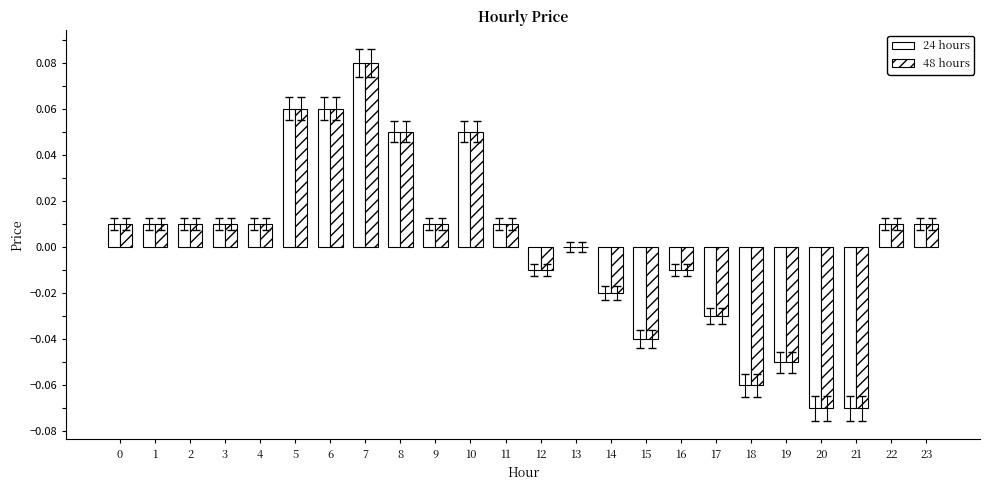

Which category has the highest value in the 24 hours series?

7